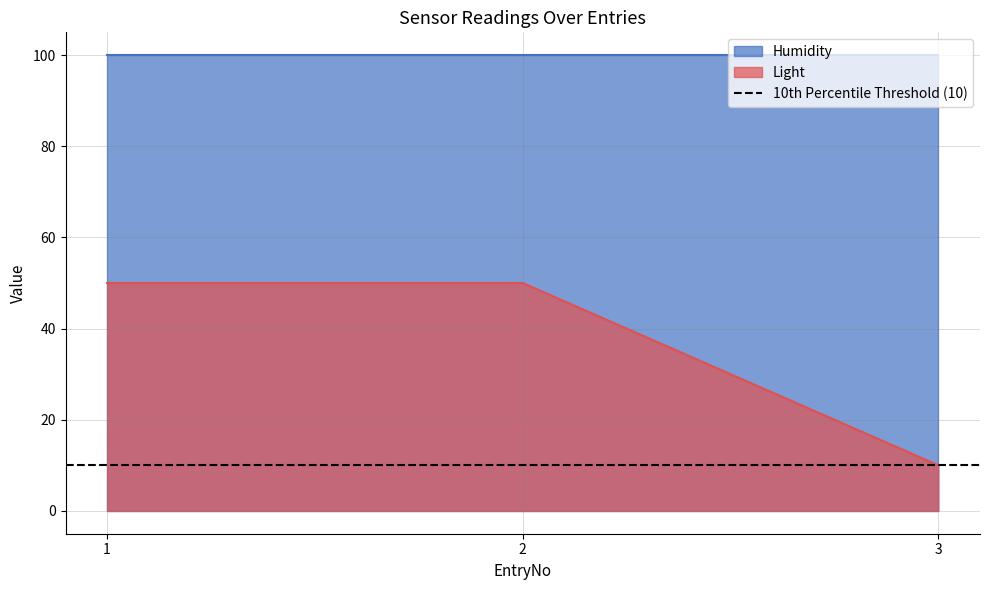

What is the value of the 2nd point from the left?

50